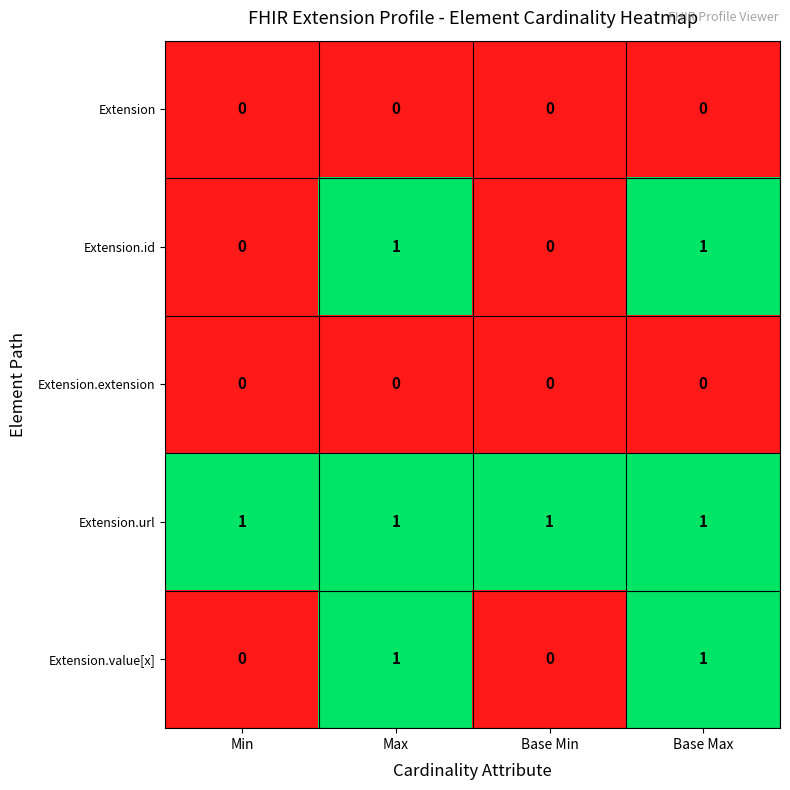

How many series are shown in this chart?

5